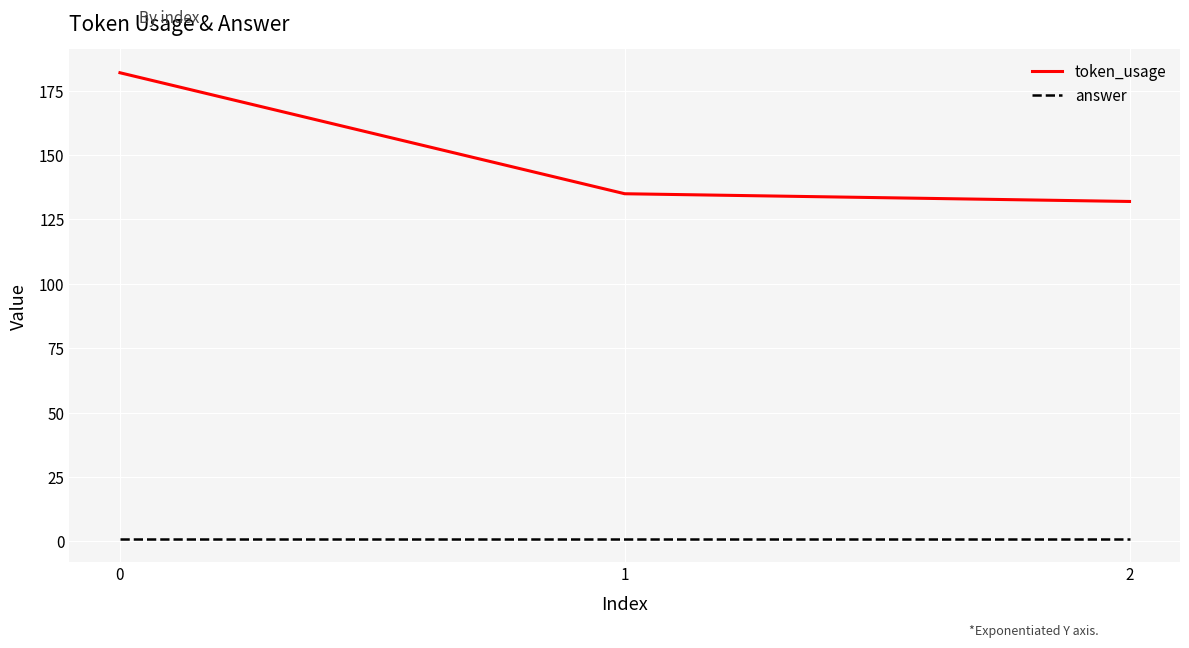

What are all the series names shown in the legend?

token_usage, answer